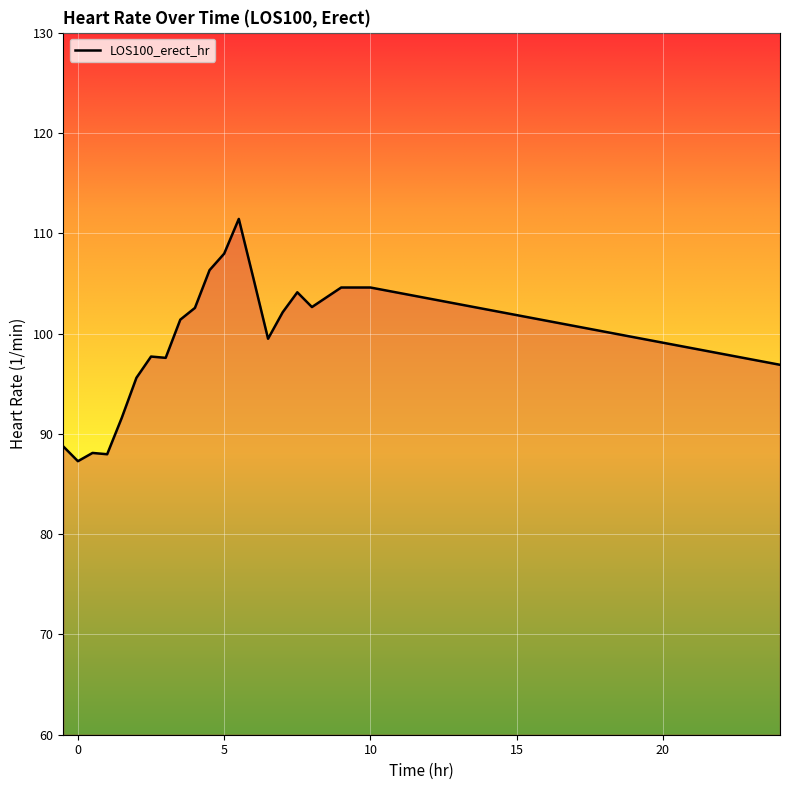

What is the greatest value displayed?

111.4